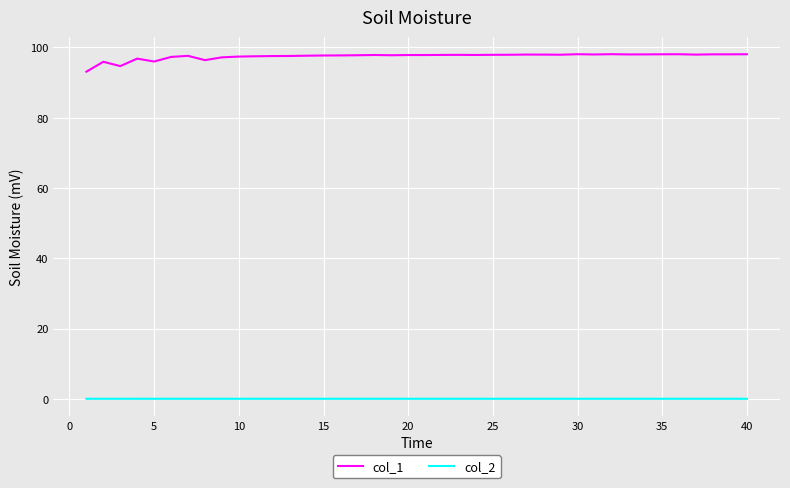

Rank the series by their maximum value, from highest to lowest.

col_1, col_2